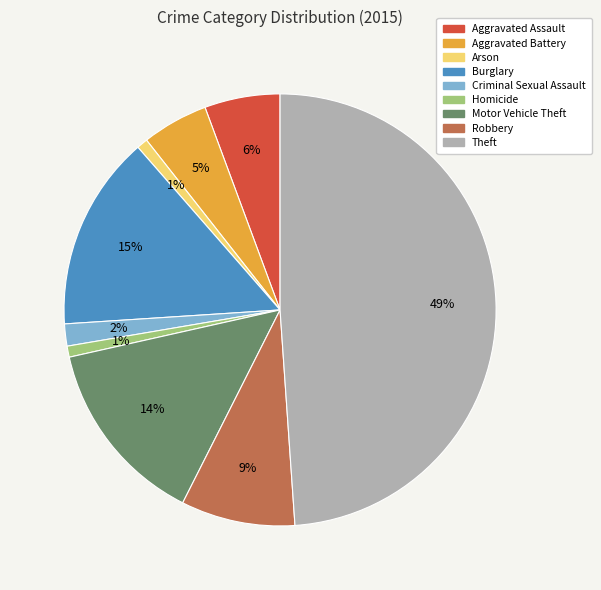

How many segments does this pie chart have?

9